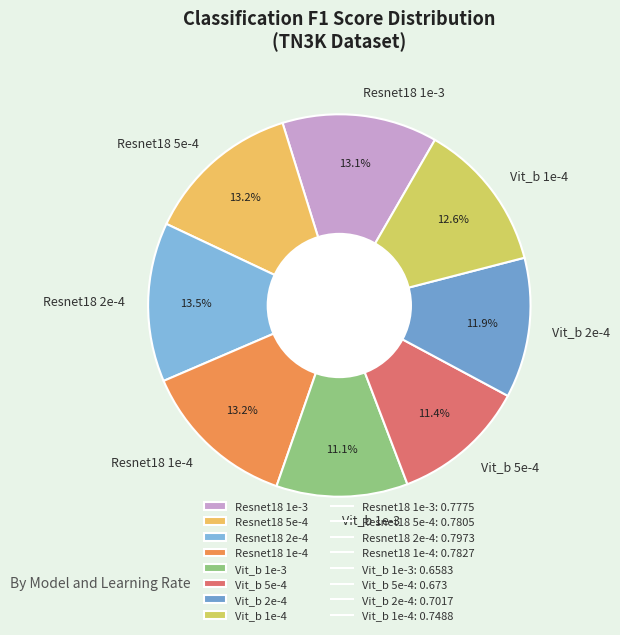

True or false: Vit_b 1e-3 accounts for 11% of the total.

True